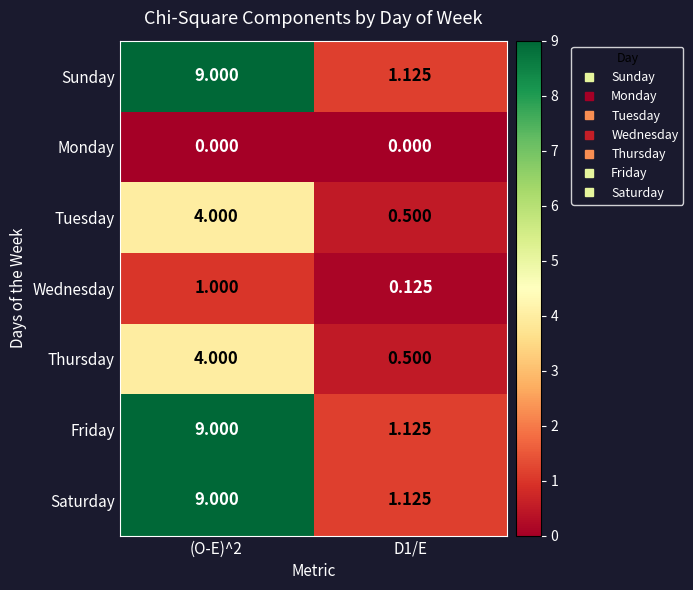

Is the value of Friday at (O-E)^2 greater than the value of Wednesday at (O-E)^2?

Yes